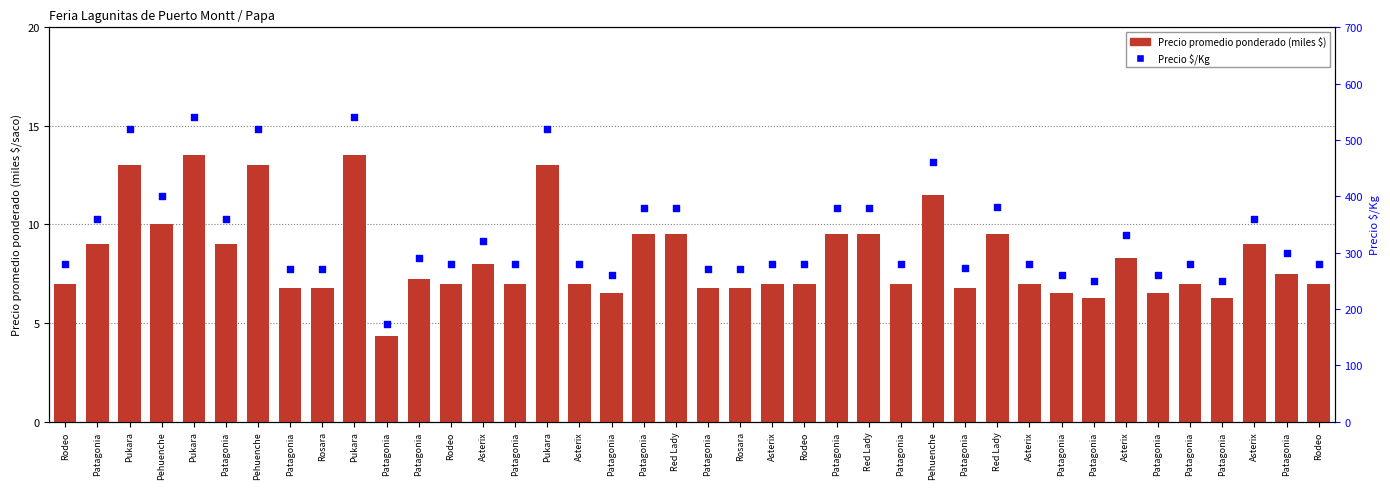

Which series contains the highest Y value?

Precio $/Kg